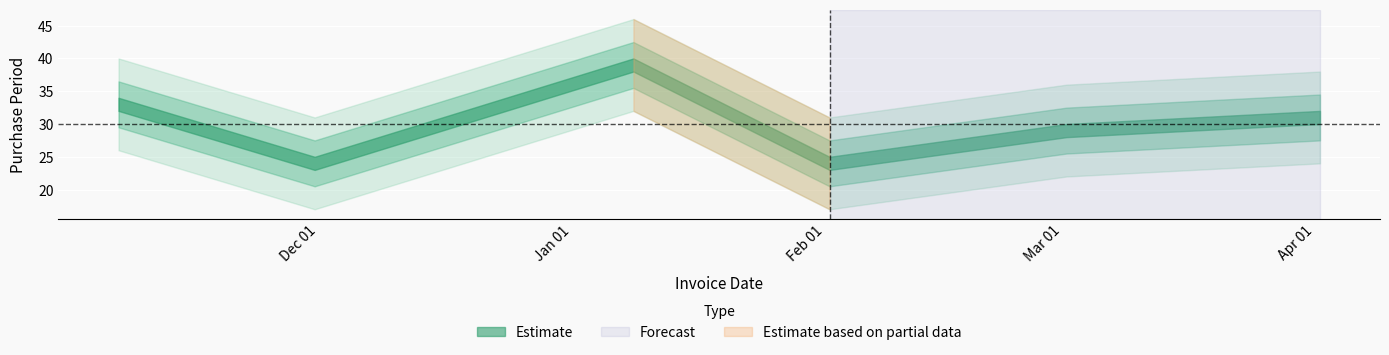

How many points are lower than both their immediate neighbors (excluding endpoints)?

2